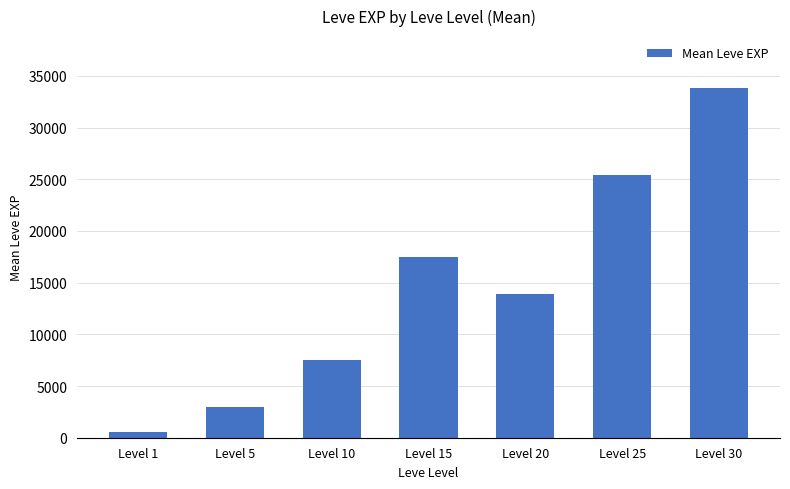

True or false: the data shows 25410.0 at Level 25.

True